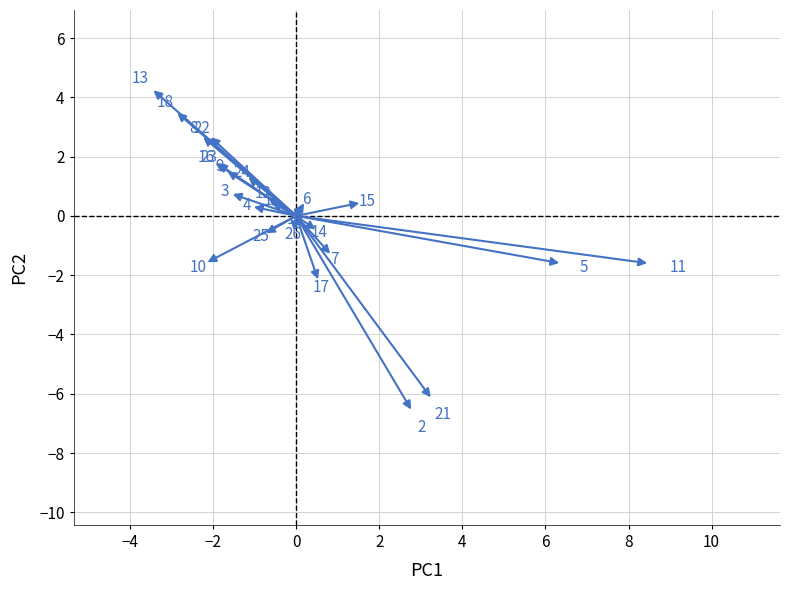

What Y value in the scatter plot is closest to -1?

-1.3